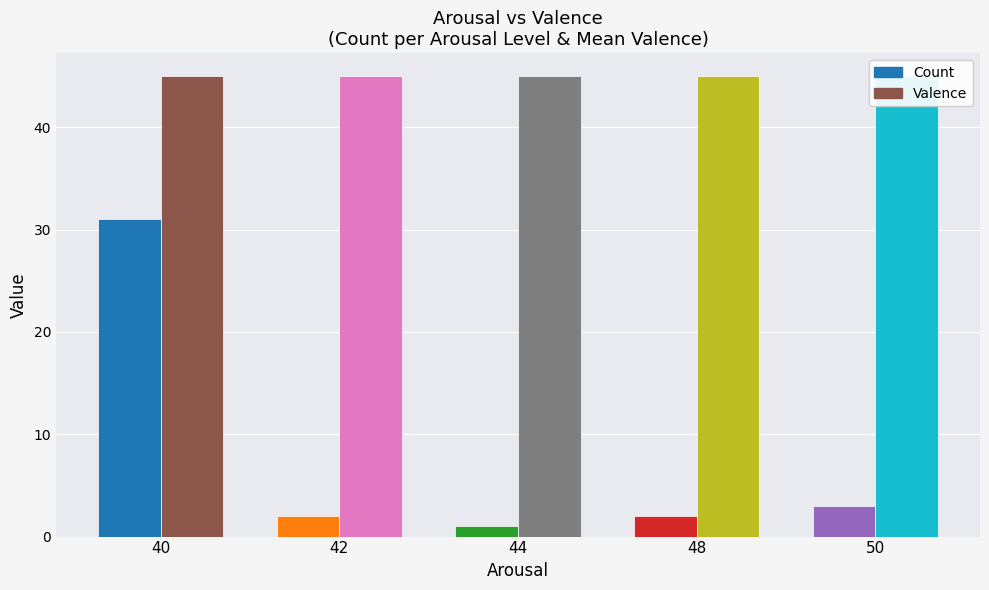

What is the total value across all series at 40?

76